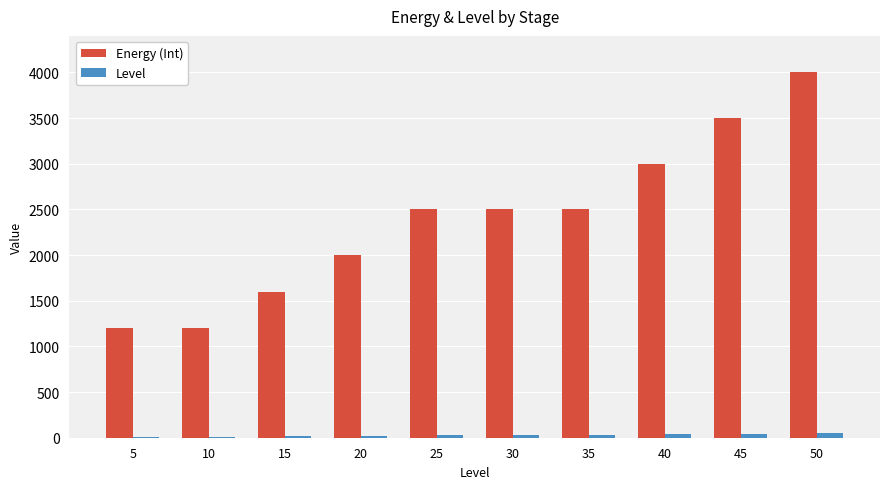

At which category is the sum across all series the highest?

50